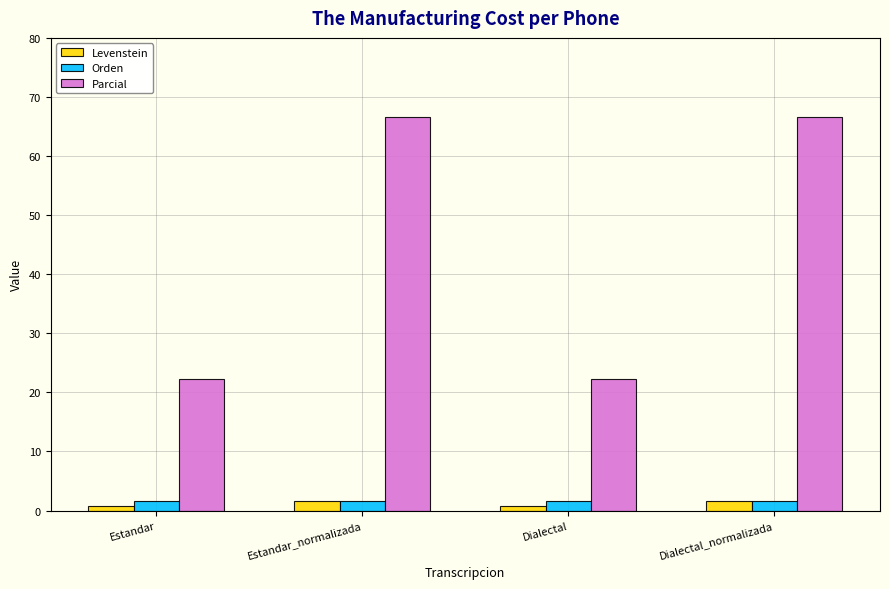

Reading left to right, list all the values displayed in this chart.

Levenstein: Estandar=0.8	Estandar_normalizada=1.7	Dialectal=0.8	Dialectal_normalizada=1.7
Orden: Estandar=1.6	Estandar_normalizada=1.6	Dialectal=1.6	Dialectal_normalizada=1.6
Parcial: Estandar=22.2	Estandar_normalizada=66.7	Dialectal=22.2	Dialectal_normalizada=66.7